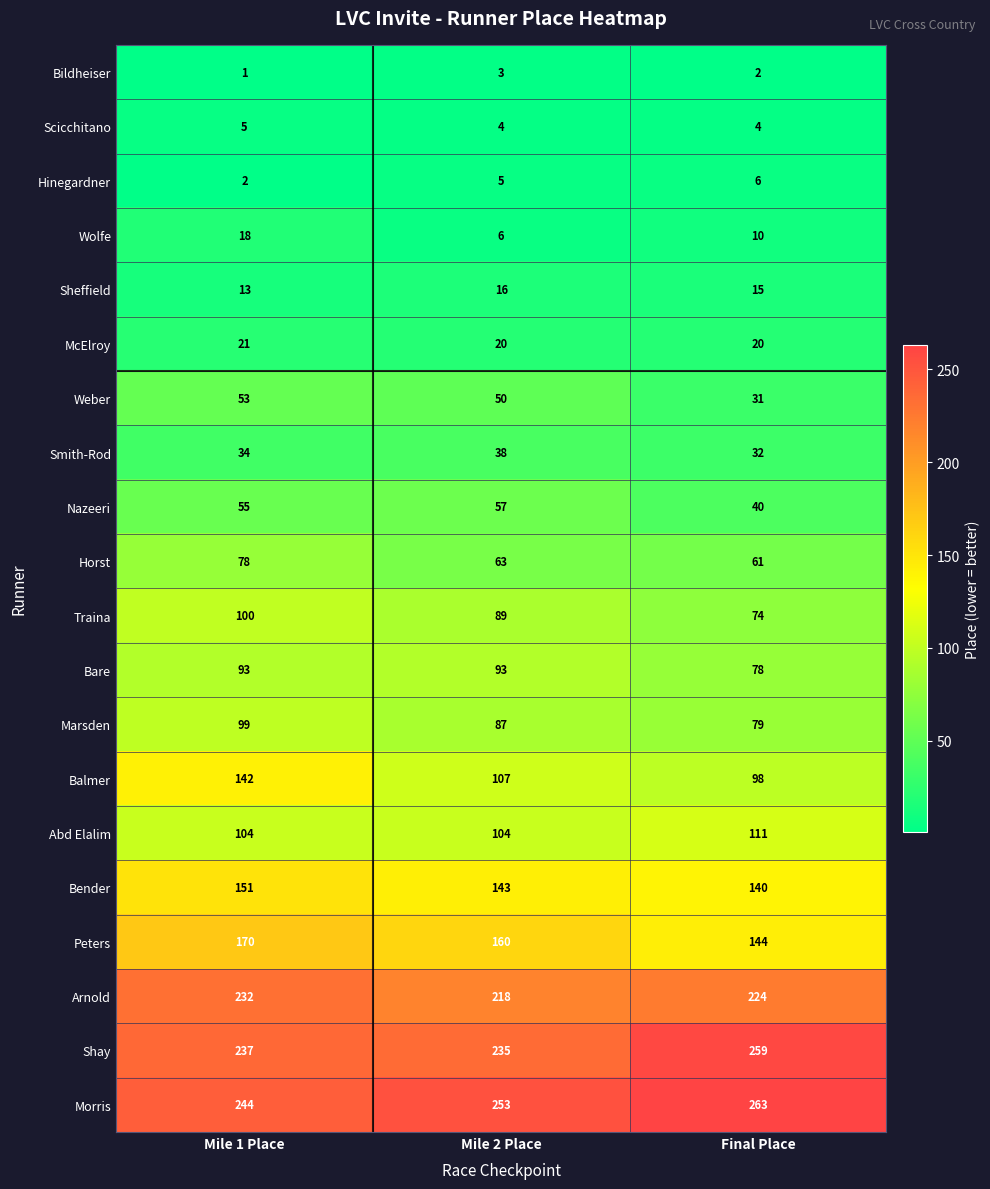

Which category has the lowest value across all series?

Mile 1 Place